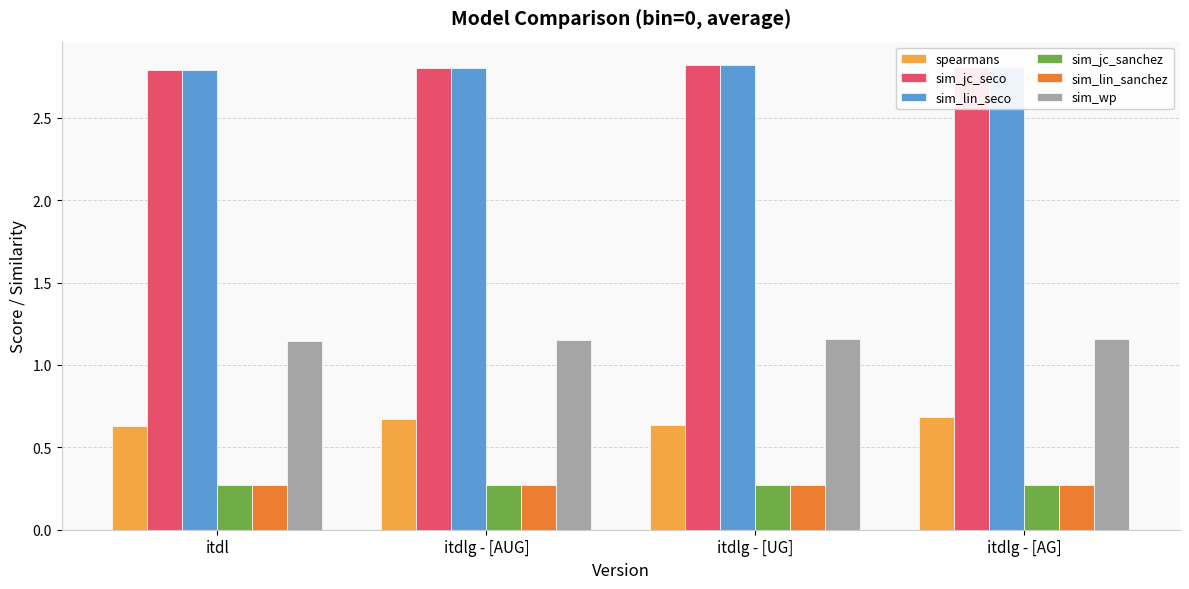

What is the maximum value for sim_lin_seco?

2.8